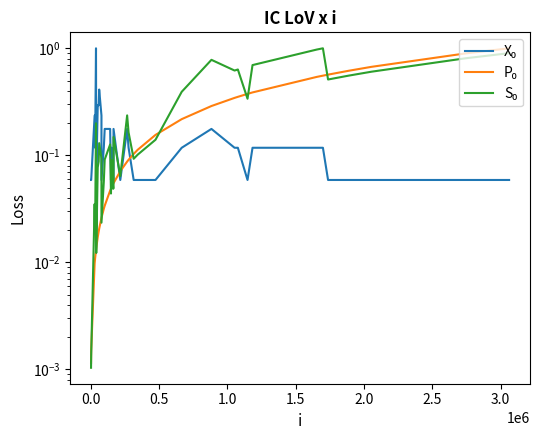

What is the difference between the second highest and minimum values in the S₀ series?

1.0